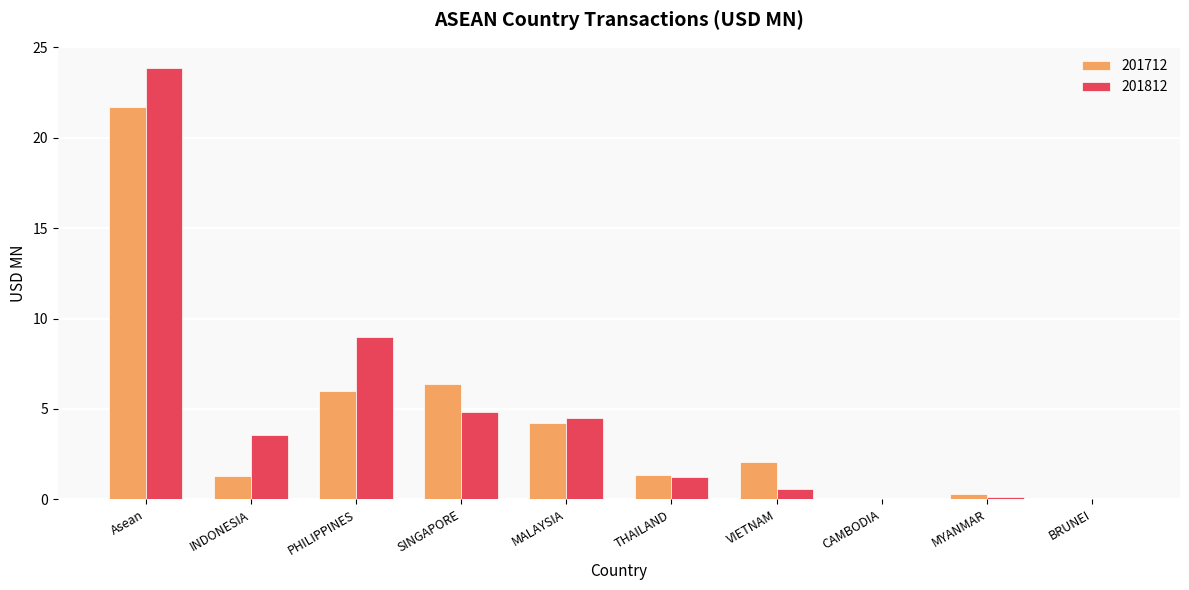

Which series has the largest range (max minus min)?

201812